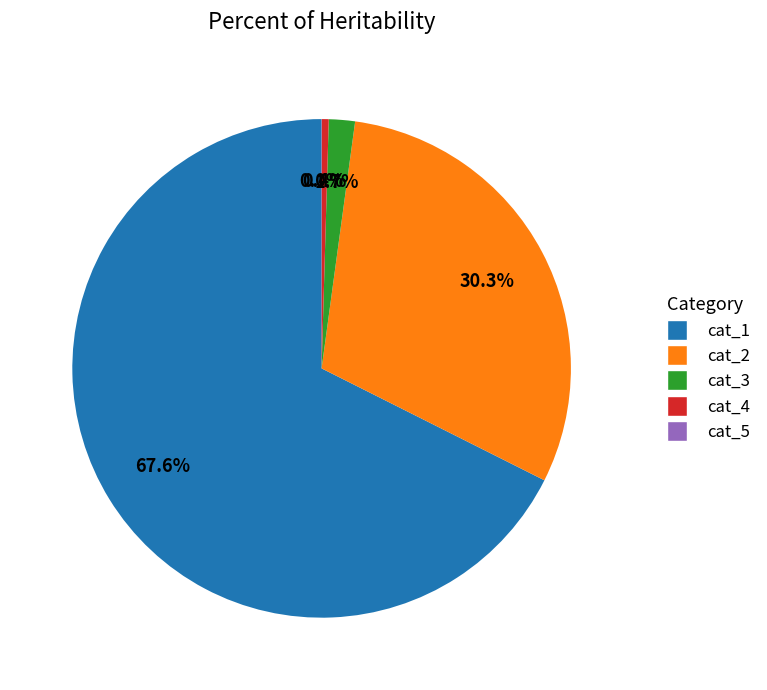

Is there a majority slice in this chart?

Yes